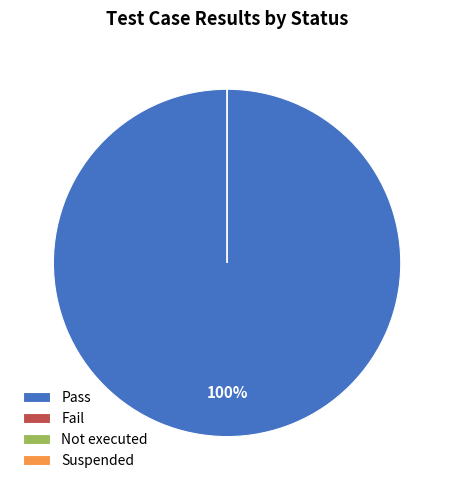

Which slice is the largest?

Pass